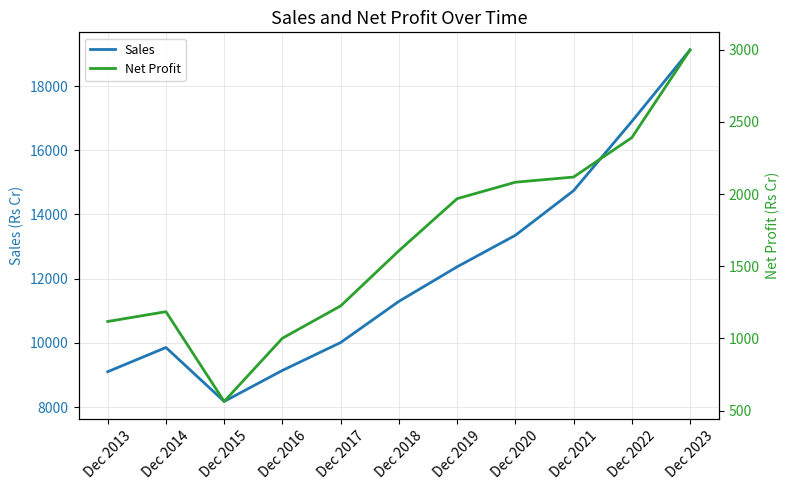

What is the difference between the highest and lowest values at Dec 2020?

11268